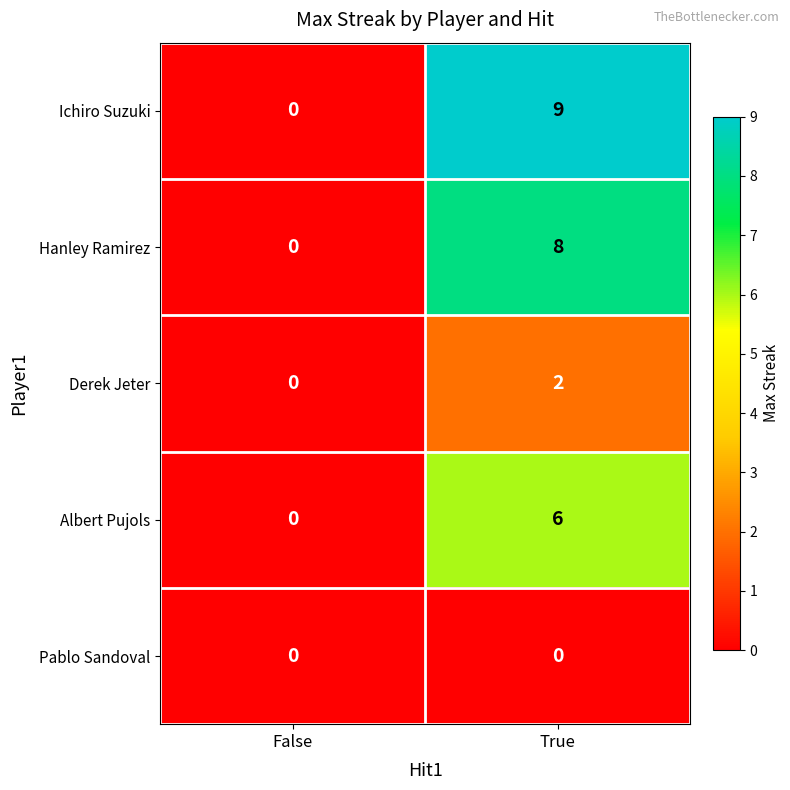

At True, list the series in order from largest to smallest.

Ichiro Suzuki, Hanley Ramirez, Albert Pujols, Derek Jeter, Pablo Sandoval